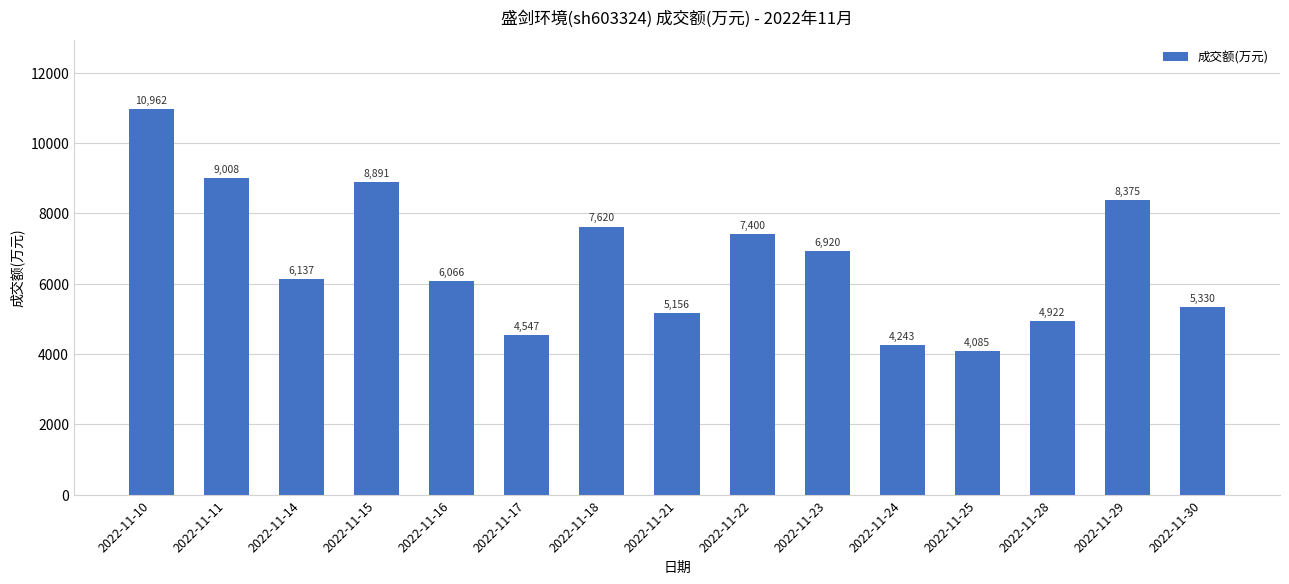

What is the difference between the values at 2022-11-30 and 2022-11-18?

2290